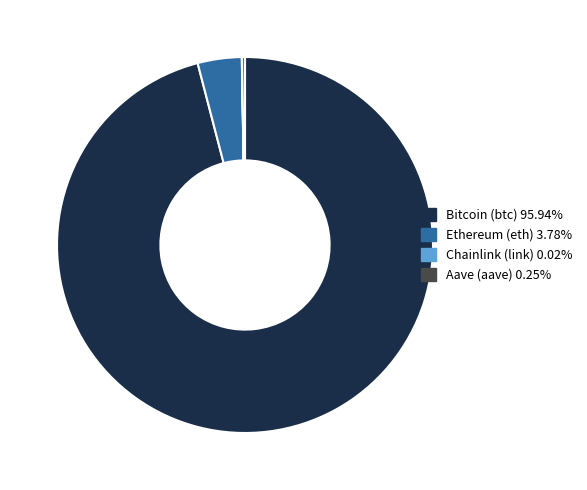

Is Bitcoin (btc) 95.94% the majority of the pie?

Yes